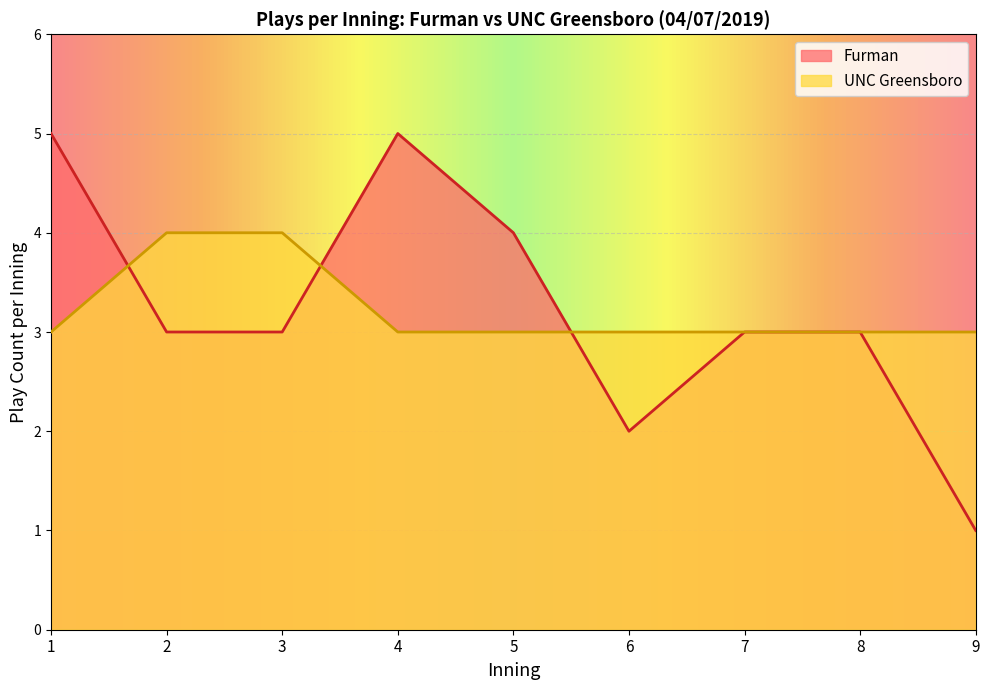

Which series has the largest range (max minus min)?

Furman